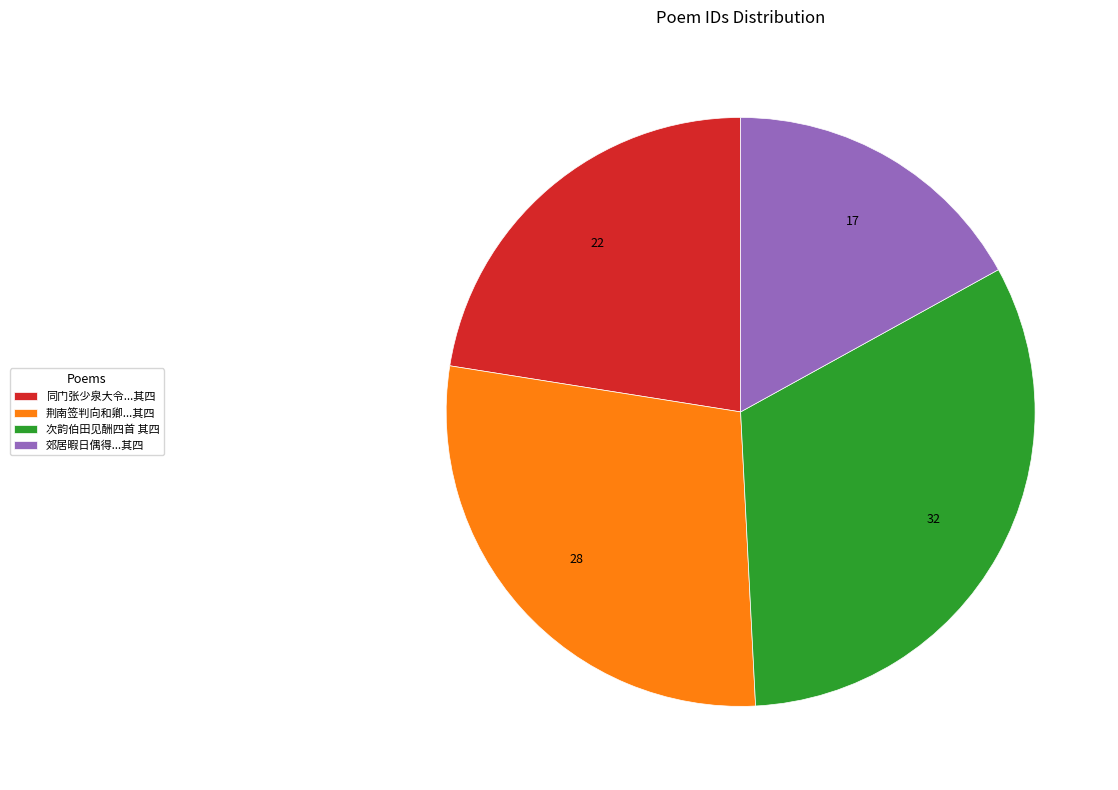

Is the sum of 郊居暇日偶得...其四 and 荆南签判向和卿...其四 greater than half?

No